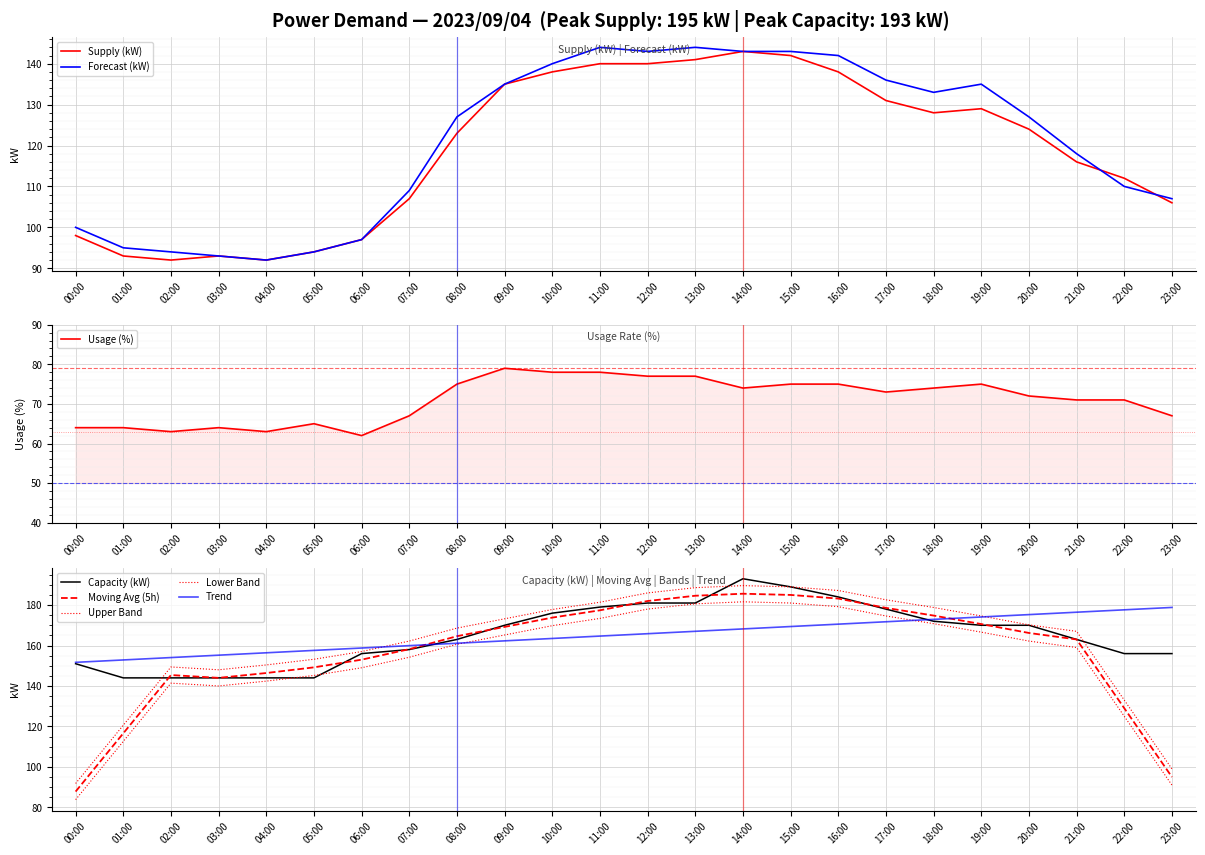

What is the highest value of the Forecast (kW) series?

144